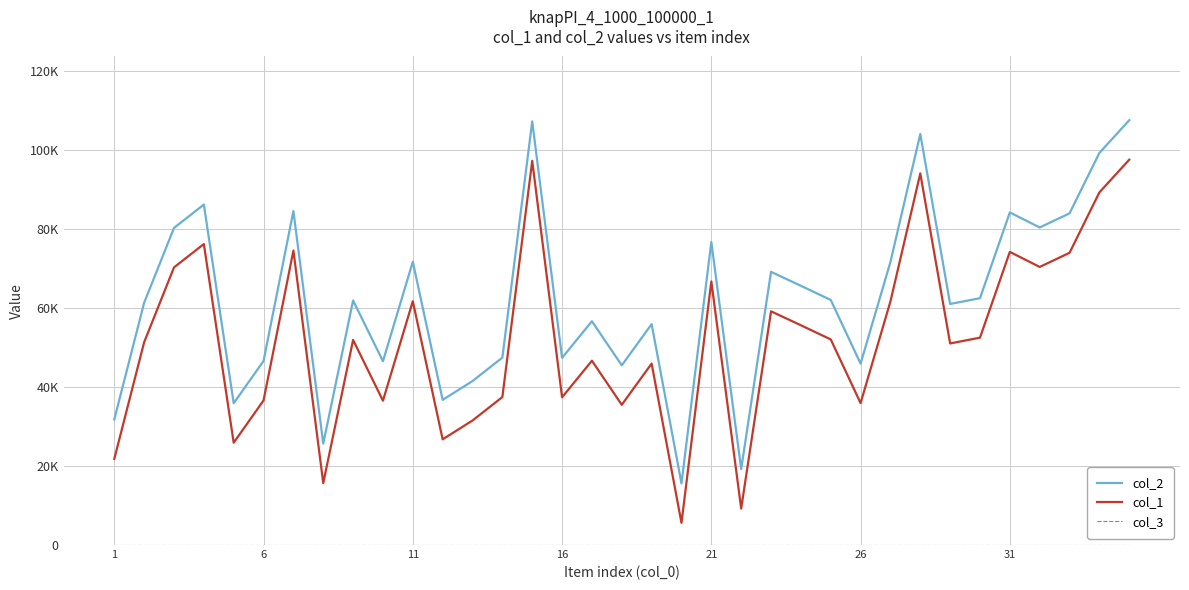

What is the lowest value of the col_2 series?

15618